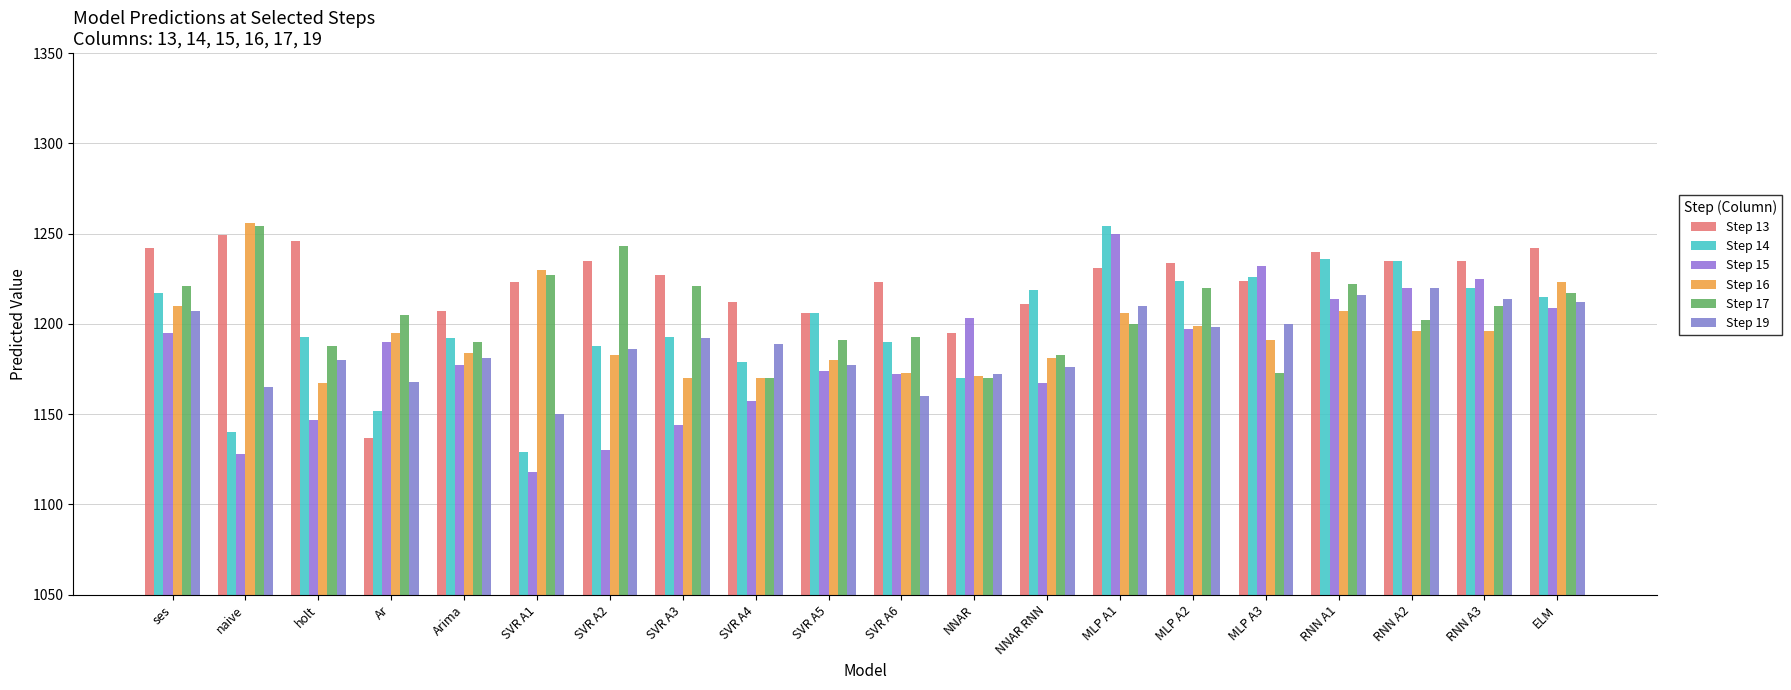

What position from the left is Ar?

4